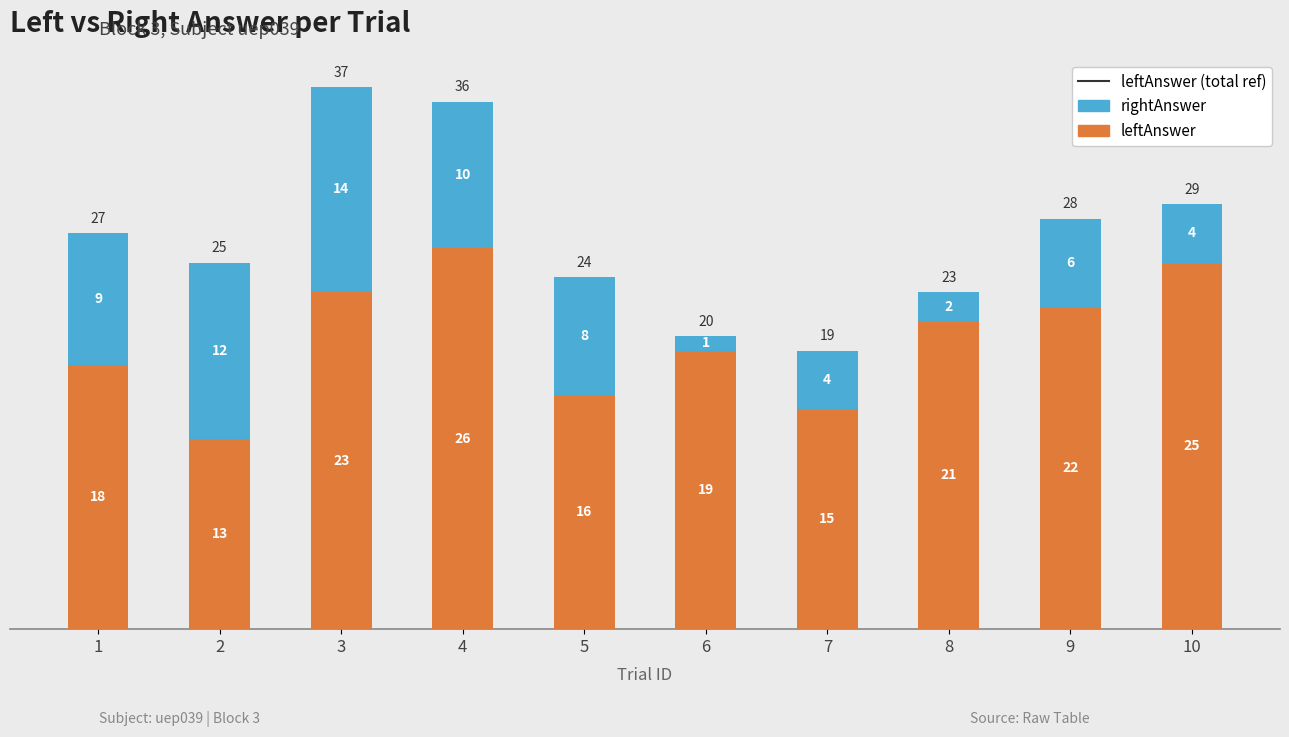

What is the minimum value for leftAnswer?

13